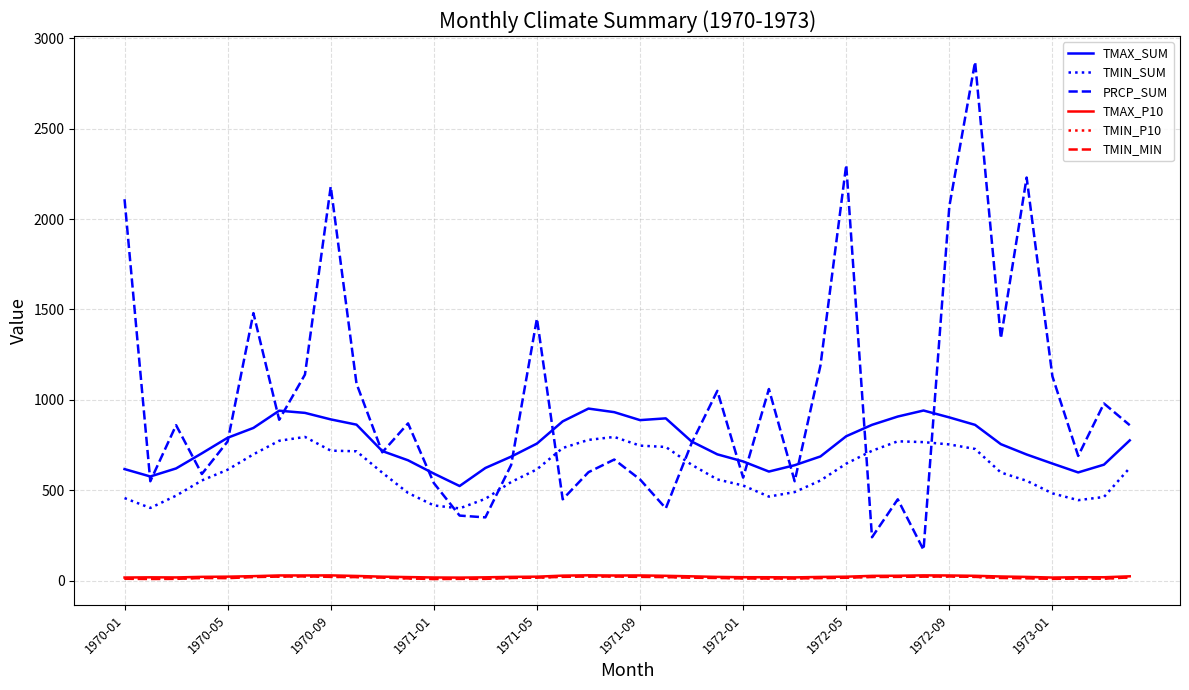

Which series has the largest total across all categories?

PRCP_SUM